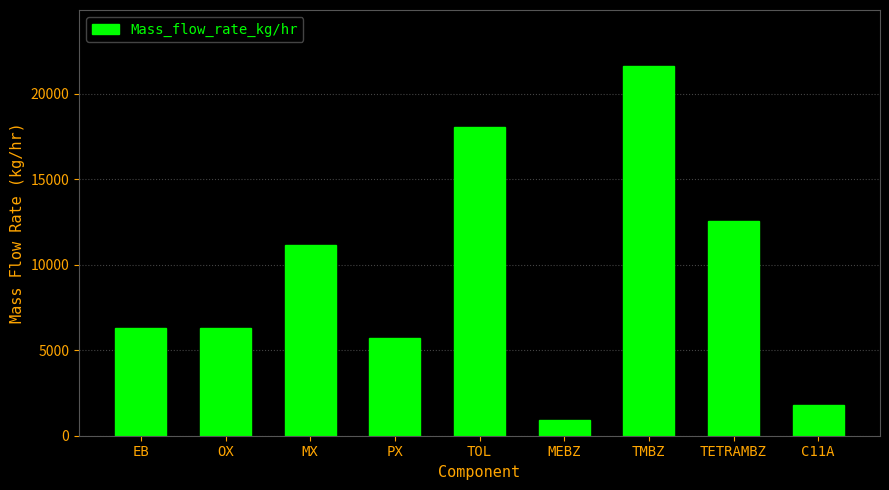

What is the label of the 9th bar from the right?

EB